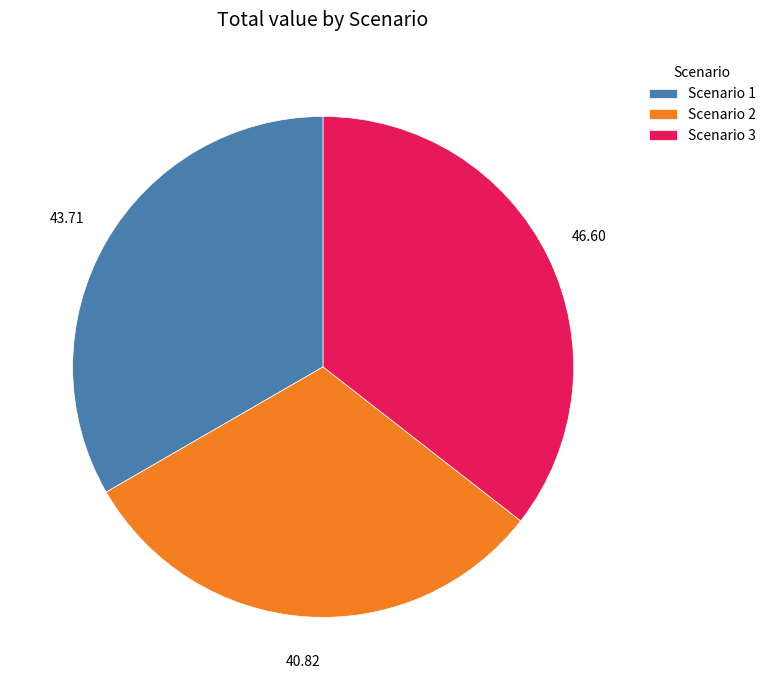

Approximately how many times larger is the value at Scenario 2 compared to Scenario 3?

0.9